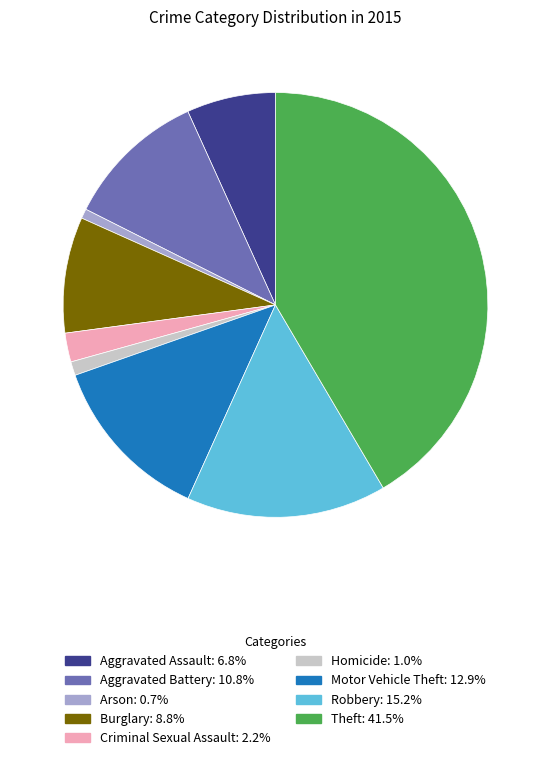

Does Aggravated Battery account for over 50% of the chart?

No